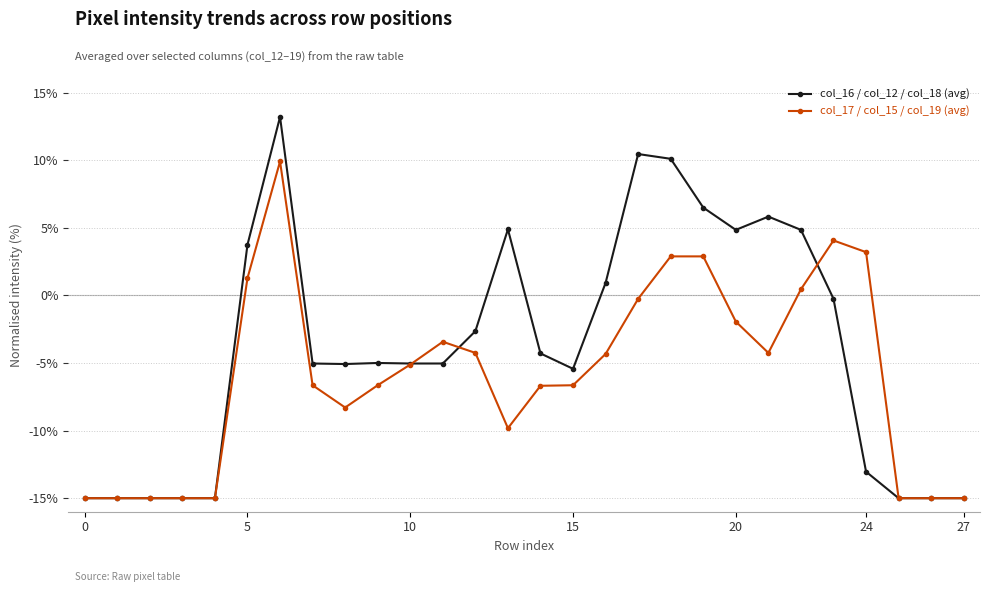

List the series in order of their overall mean, lowest first.

col_17 / col_15 / col_19 (avg), col_16 / col_12 / col_18 (avg)